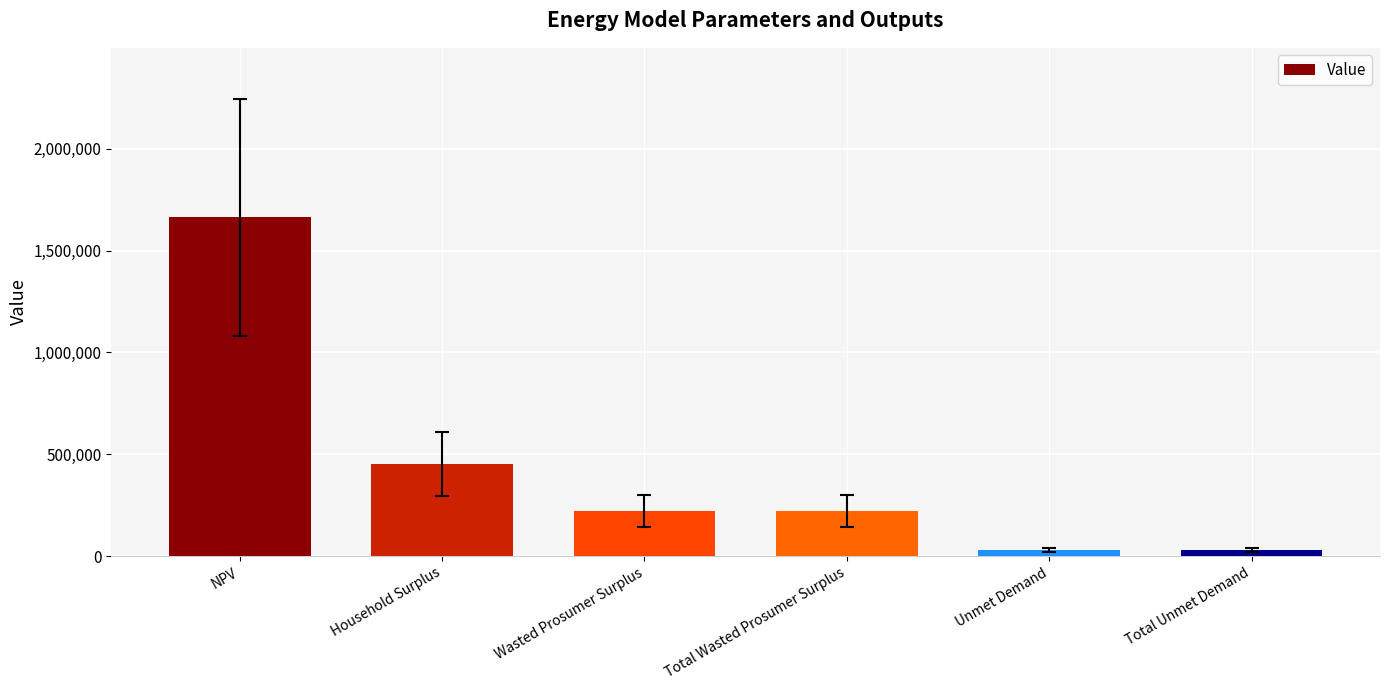

Does the chart contain stacked bars?

No